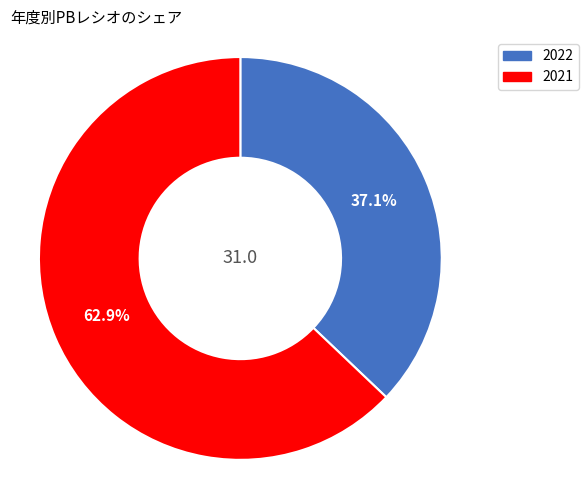

Is it true that 2022 is 28% of the pie?

False